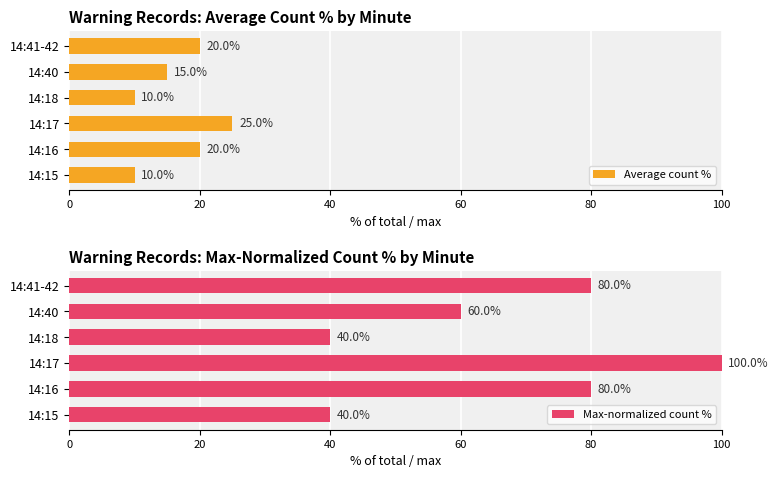

What value does the Max-normalized count % series have at 14:41-42, to the nearest 5?

80